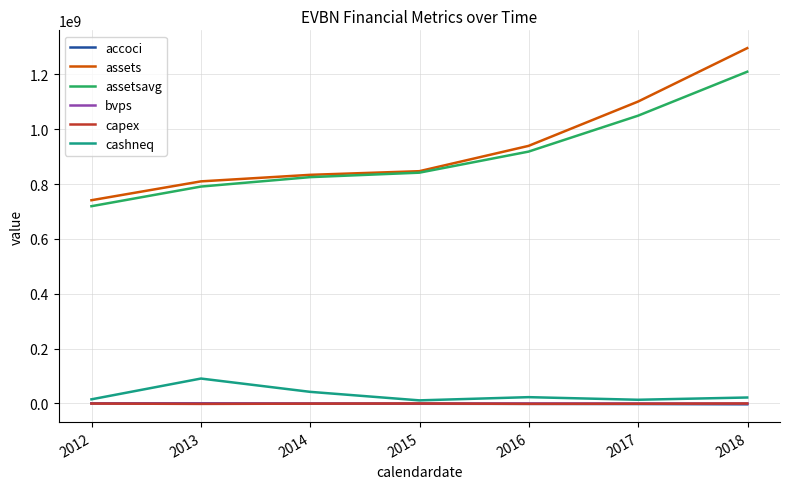

Is this an area chart (filled region under the line)?

No